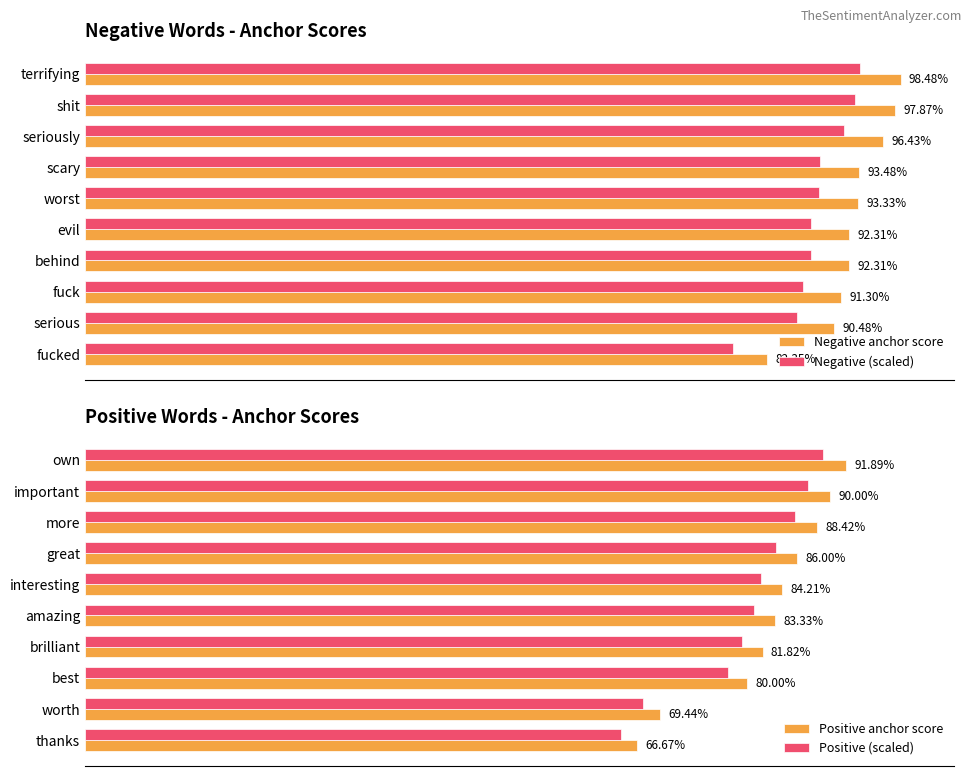

Is it true that Negative (scaled) equals 0.9 at 0.8?

True